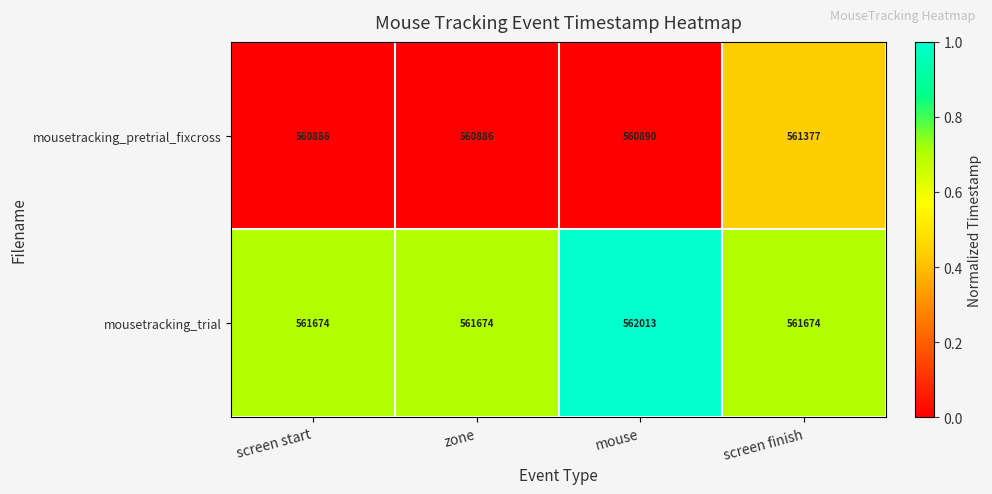

Rank the series at zone from lowest to highest value.

mousetracking_pretrial_fixcross, mousetracking_trial